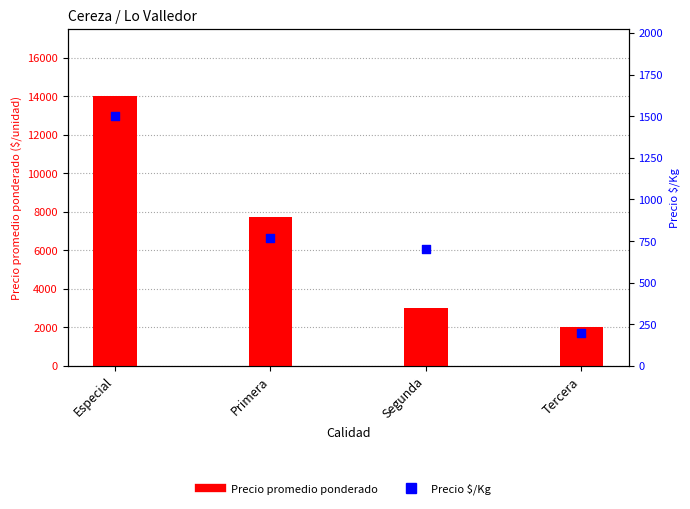

At how many categories does at least one series exceed 12293?

1